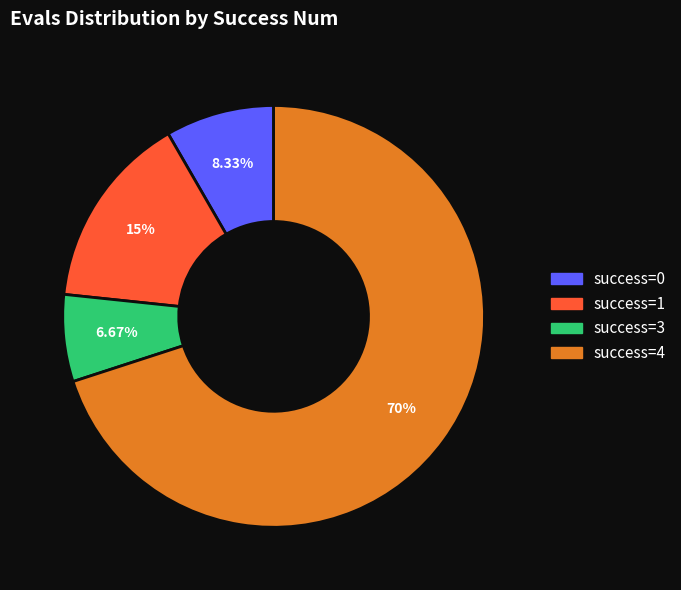

Is there a majority slice in this chart?

Yes